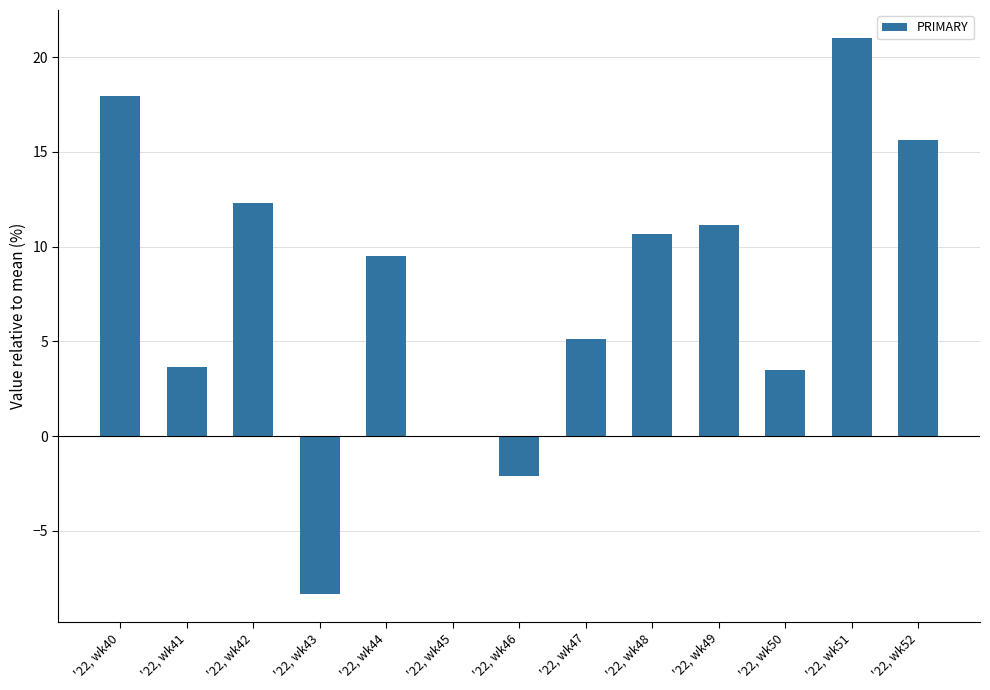

Approximately how many times larger is the value at '22, wk44 compared to '22, wk51?

0.5